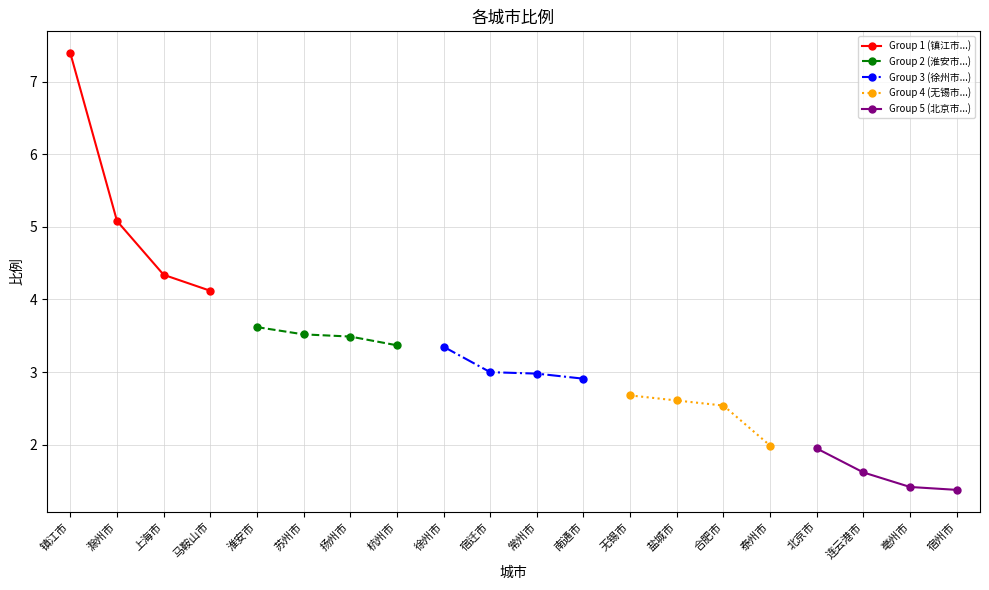

Rank the categories by Group 1 (镇江市...) value from highest to lowest.

镇江市, 滁州市, 上海市, 马鞍山市